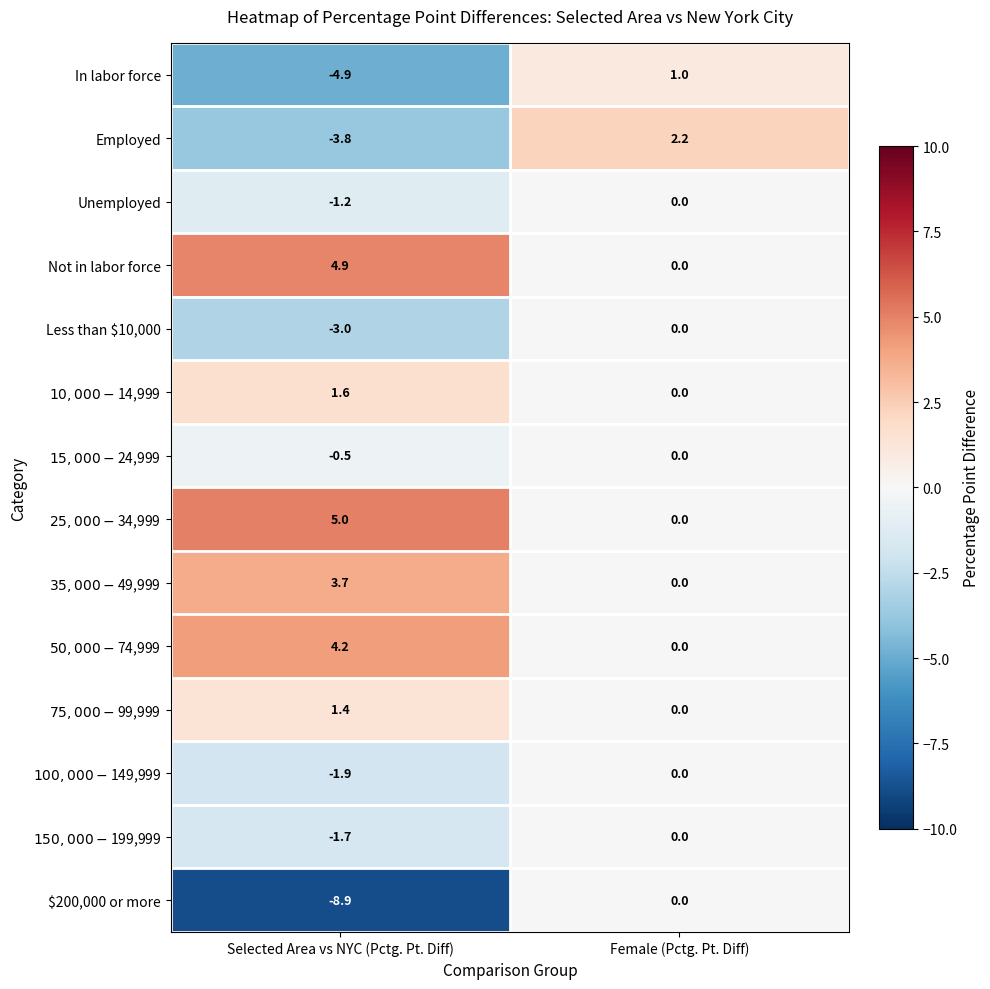

What is the difference between the Unemployed values at Selected Area vs NYC (Pctg. Pt. Diff) and Female (Pctg. Pt. Diff)?

1.2